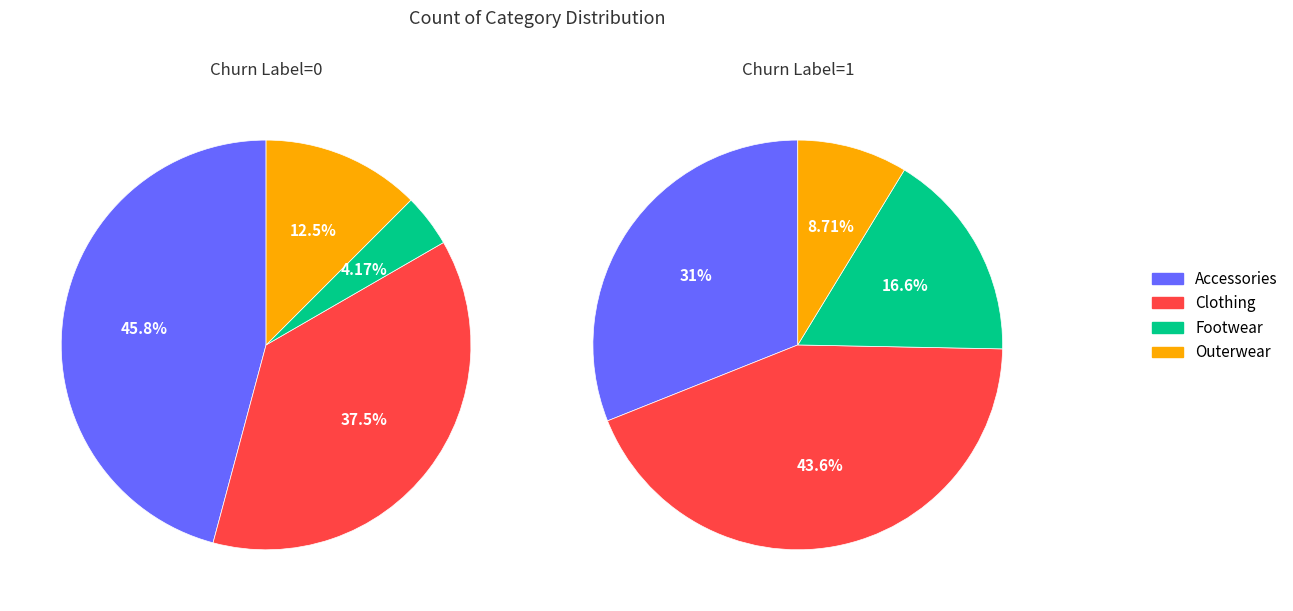

Combined, what portion of the pie is Clothing and Footwear?

41.7%